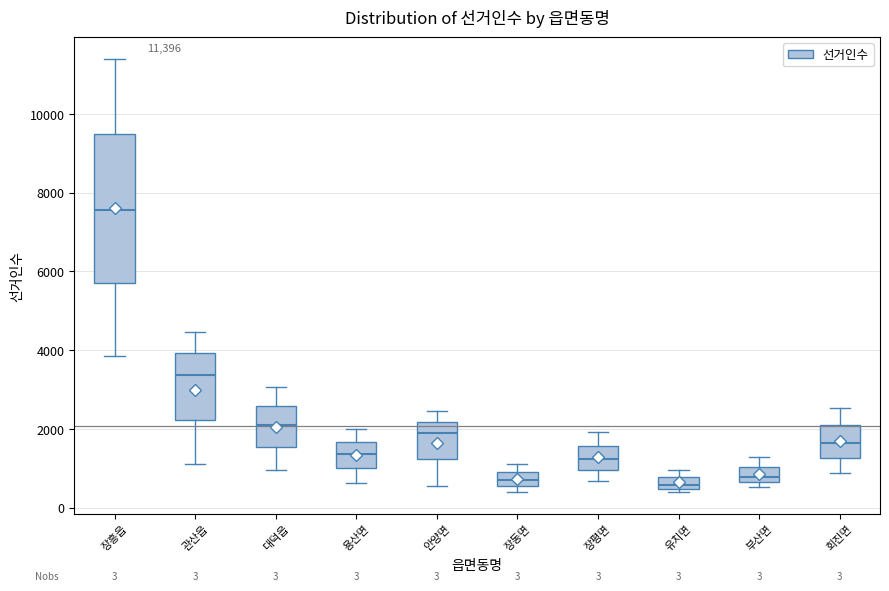

Which box is the tallest, from its lower edge to its upper edge?

장흥읍